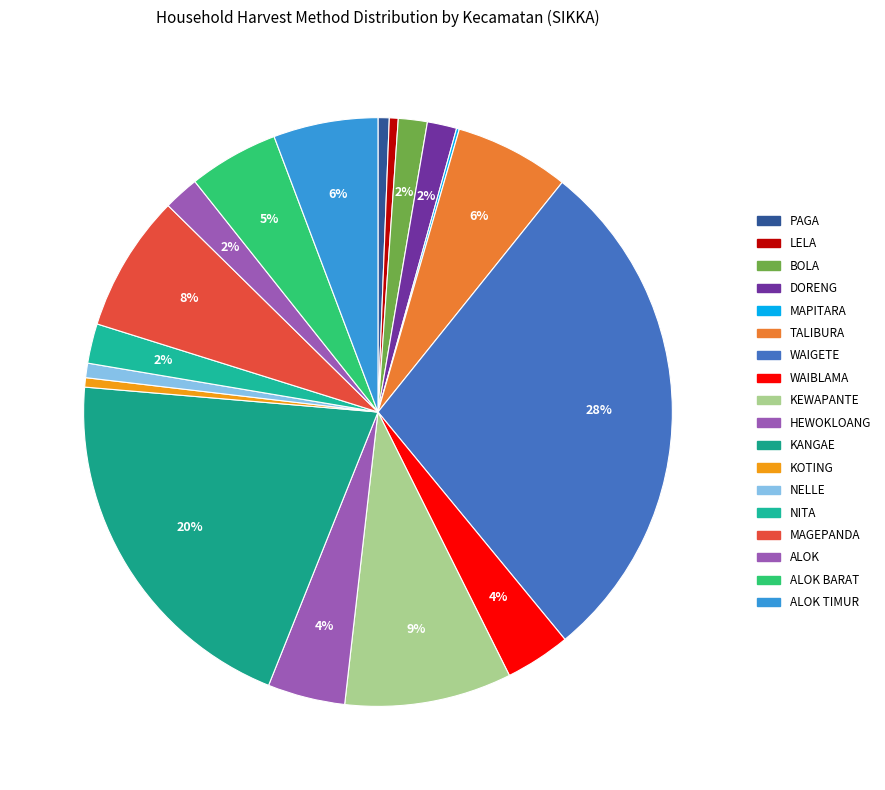

Which category has the smallest portion of the pie?

MAPITARA